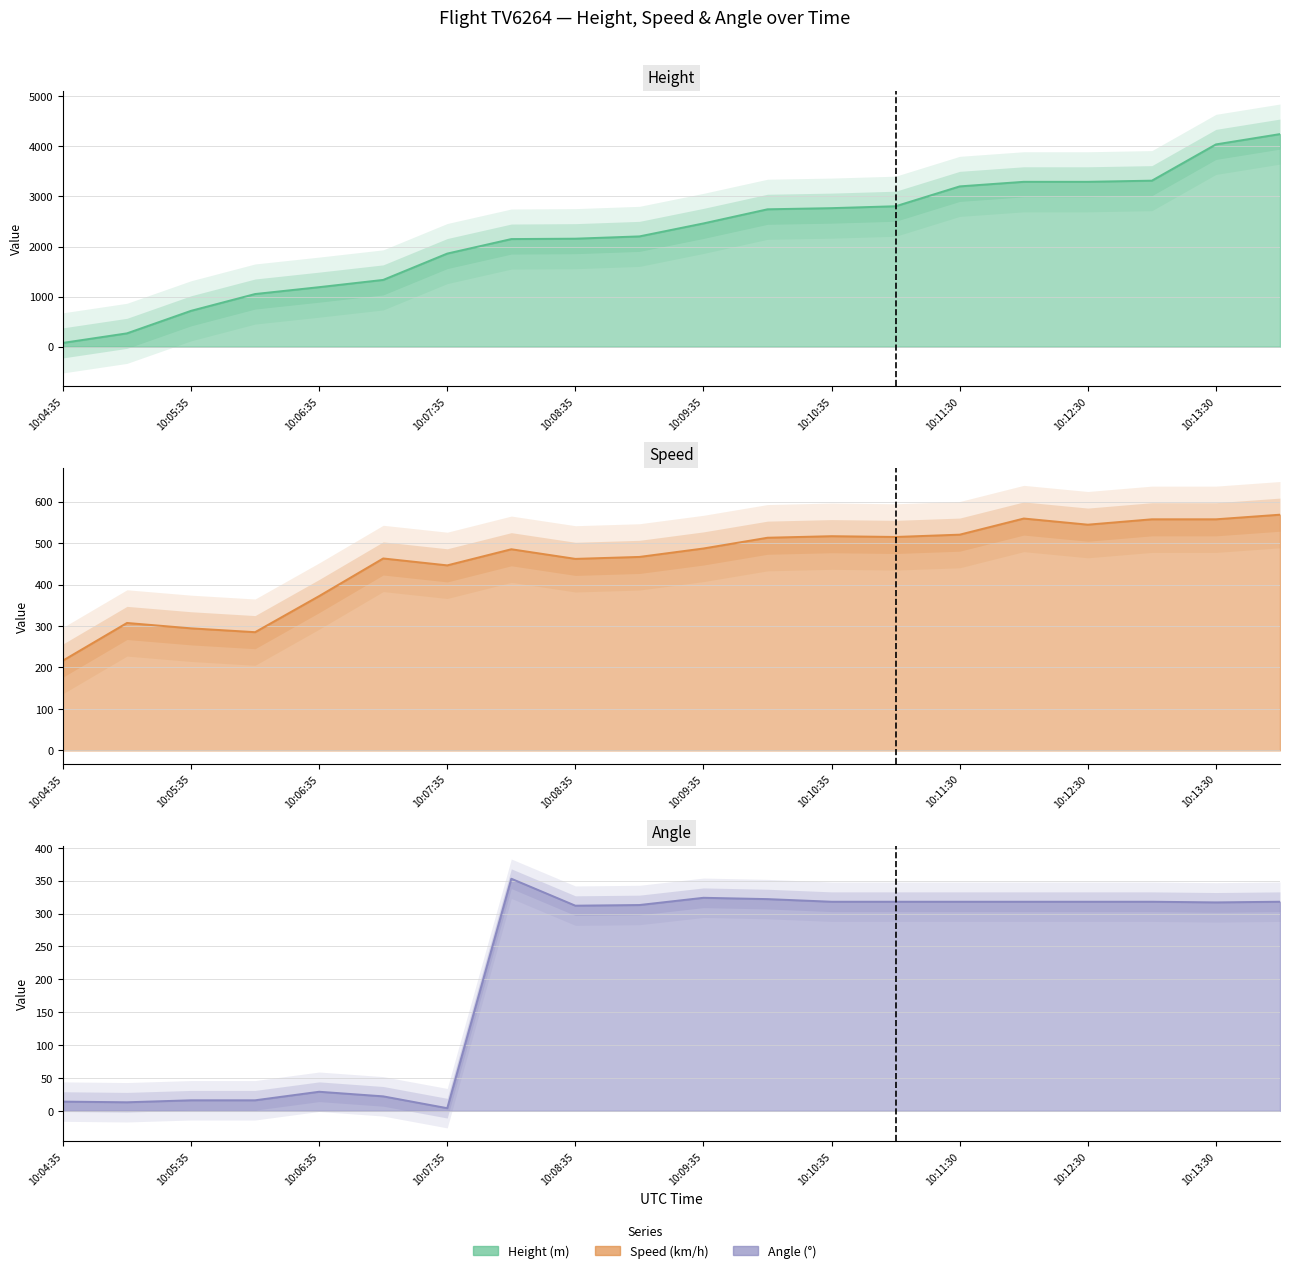

Is the value of Height at 10:06:35 greater than the value of Angle at 10:07:35?

Yes